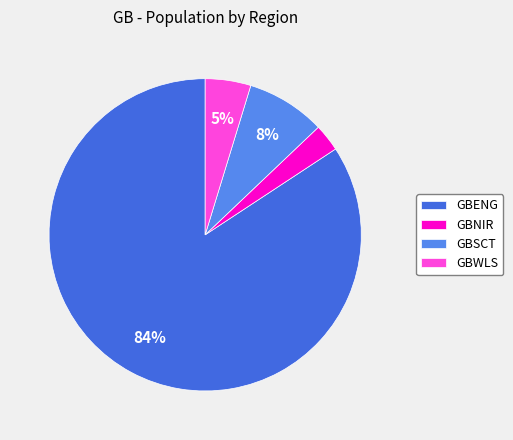

True or false: GBNIR accounts for 3% of the total.

True